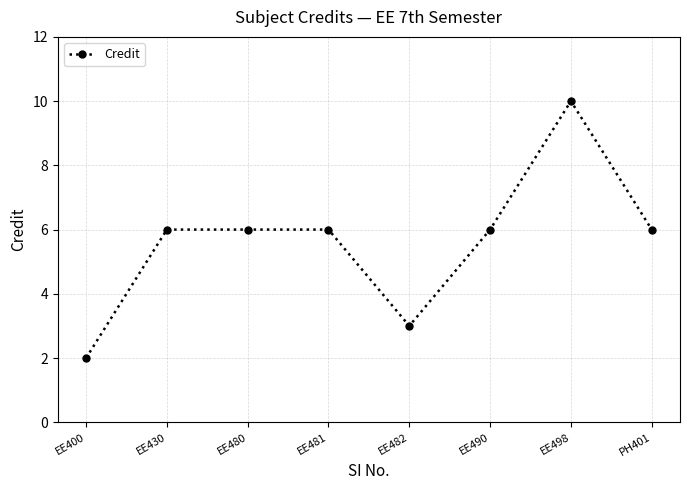

How many lines are shown in the chart?

1